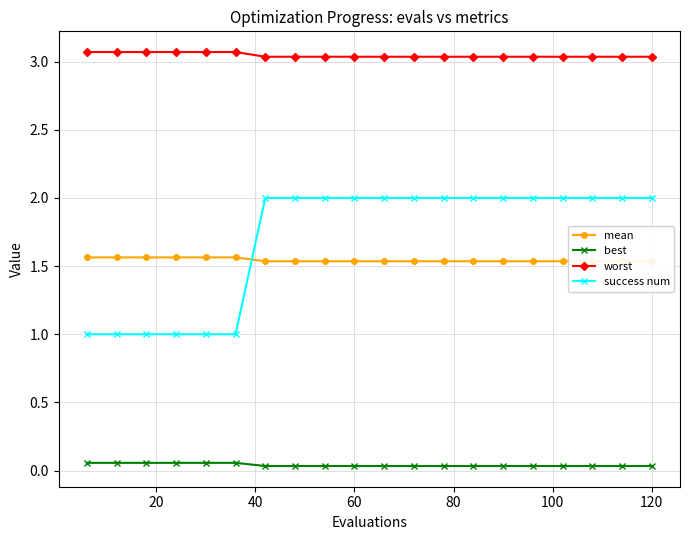

True or false: best and mean intersect in this chart.

False